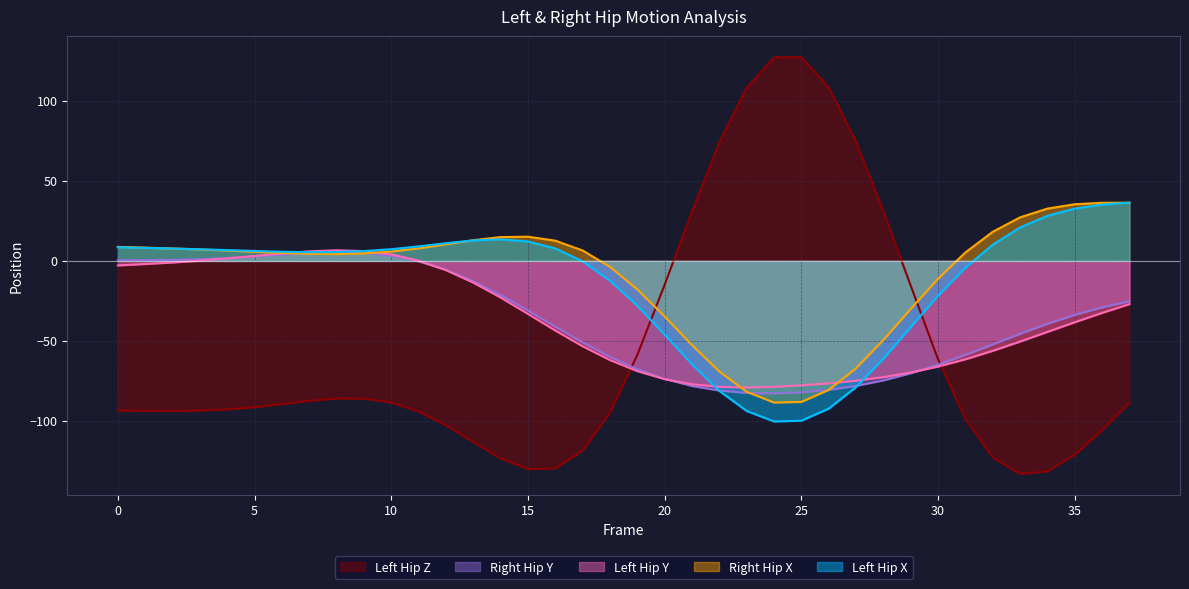

Between 4 and 15, which series saw the biggest shift?

Left_Hip_Z